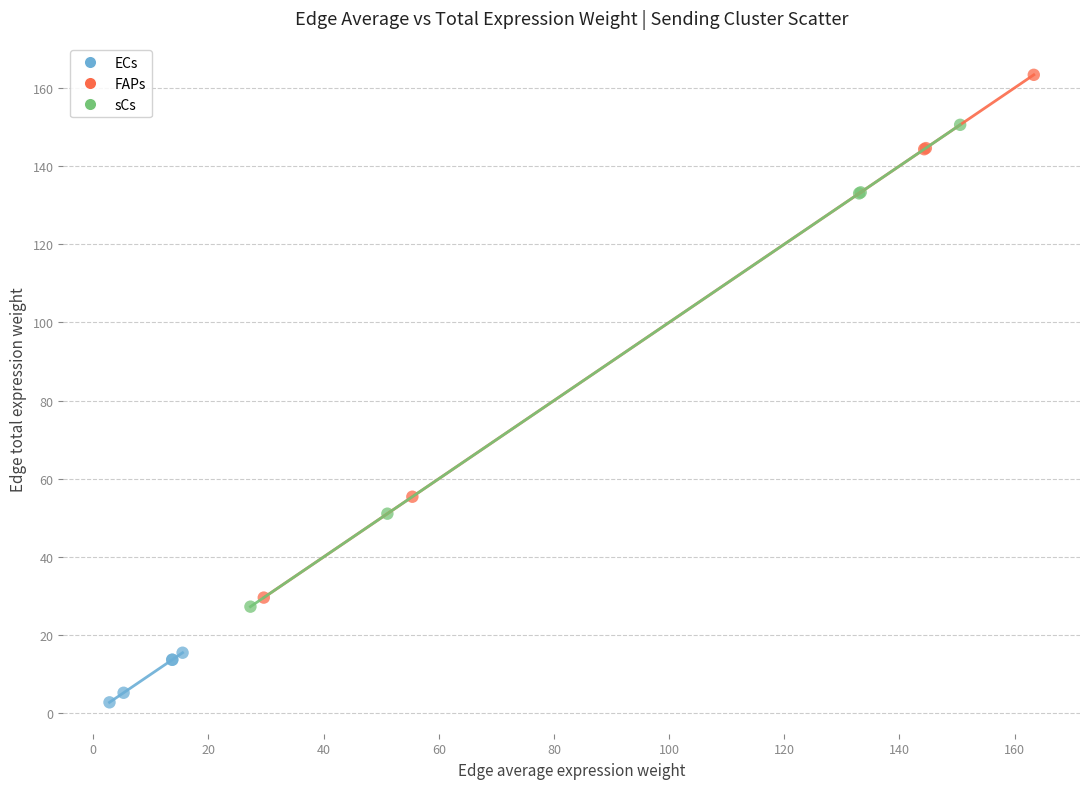

Which series reaches the maximum Y coordinate?

FAPs